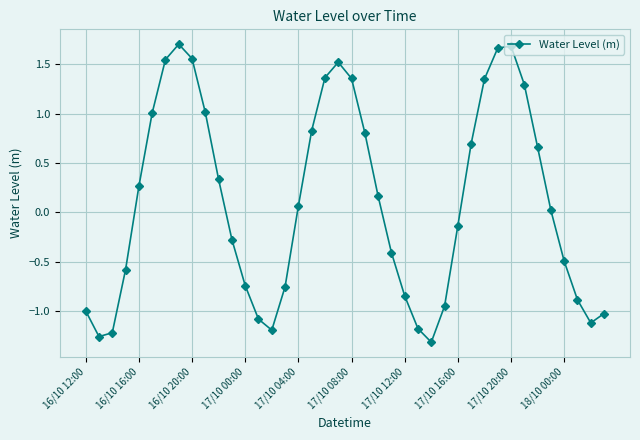

What is the sum of all values?

4.5